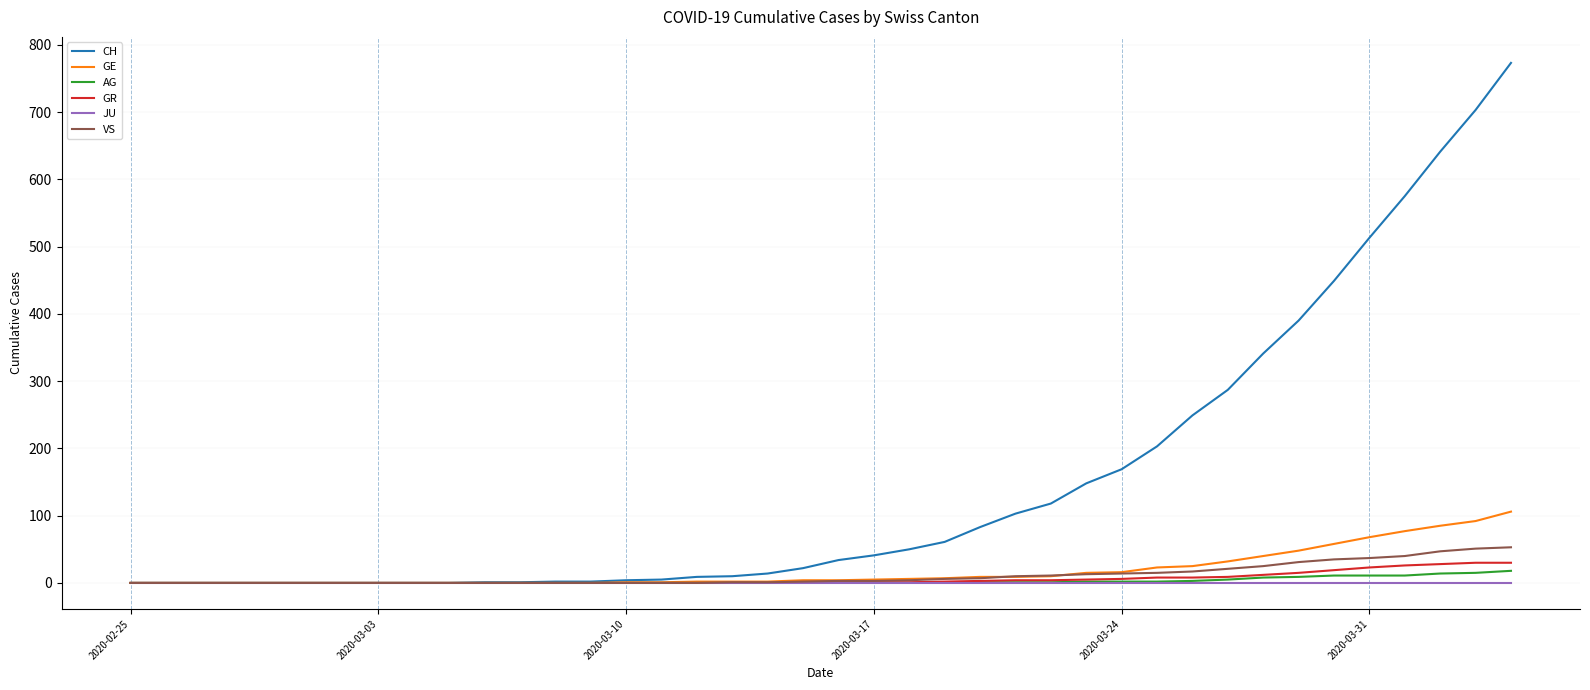

Which series has the largest total across all categories?

CH